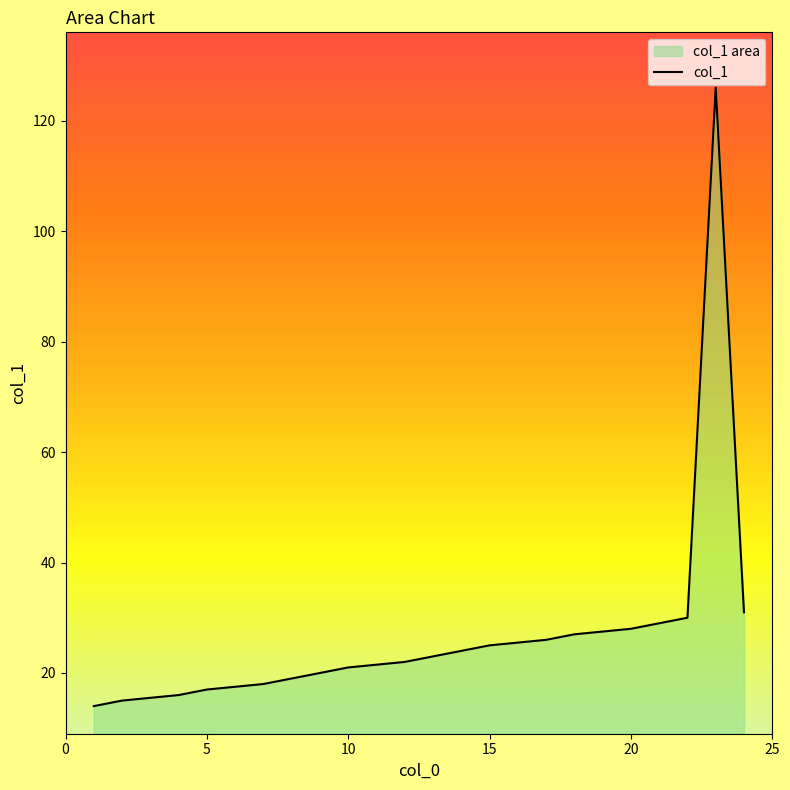

What is the smallest value displayed?

14